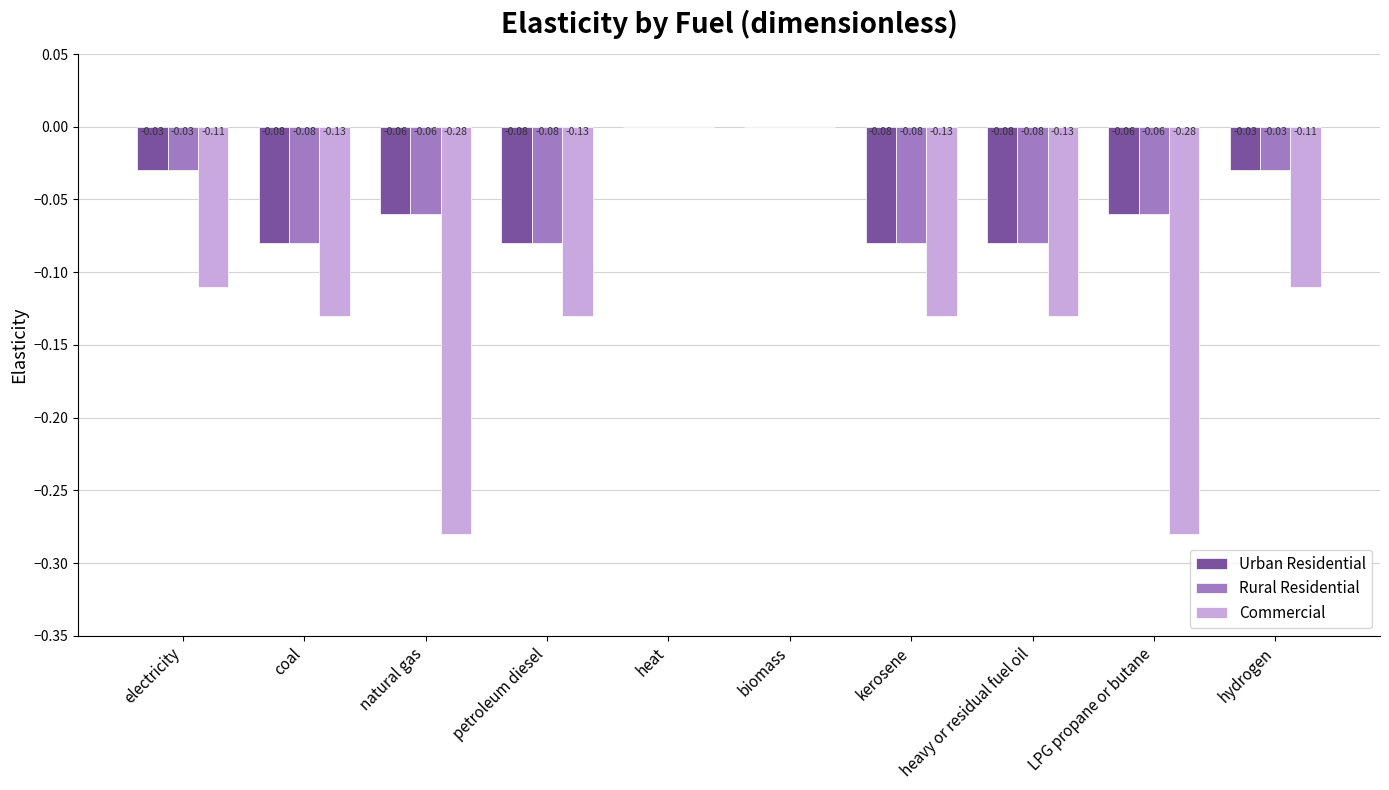

Which series changed the most between coal and natural gas?

Commercial